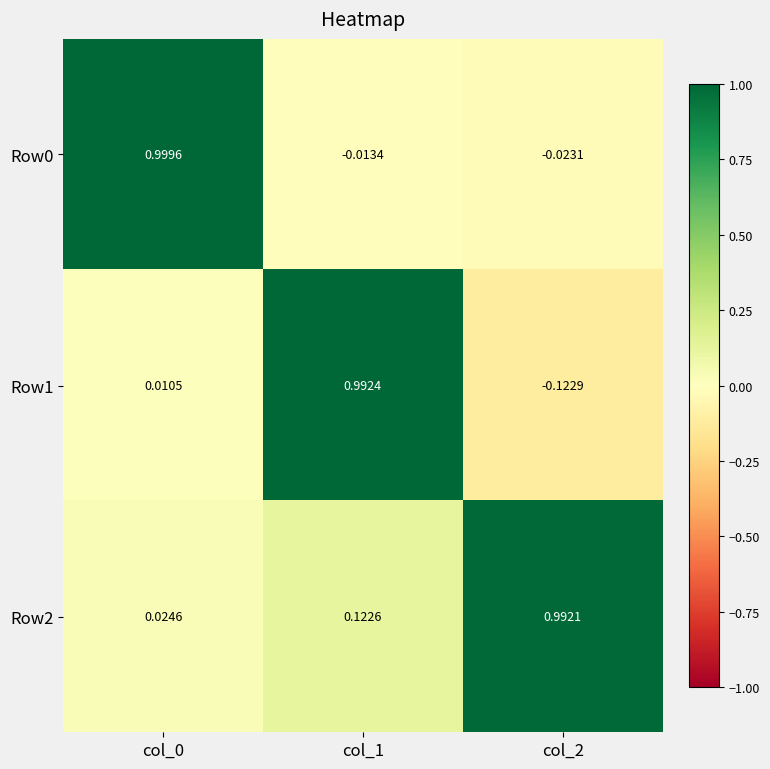

Is the value of Row2 at col_2 greater than the value of Row1 at col_1?

No